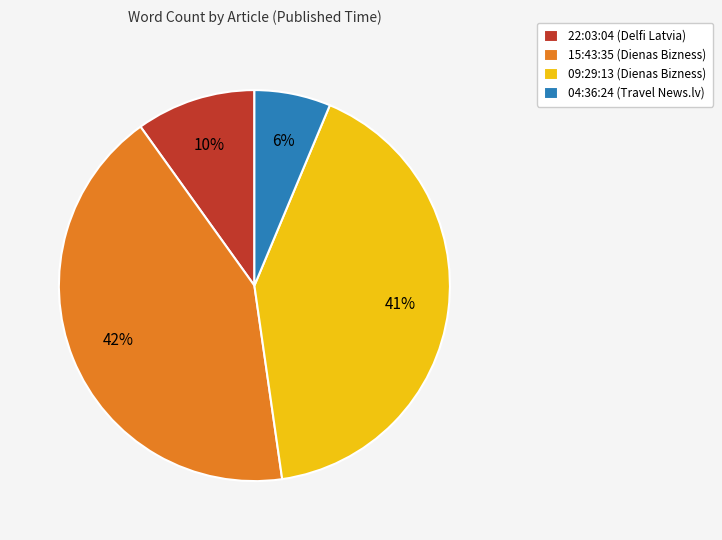

How many slices are in this pie chart?

4